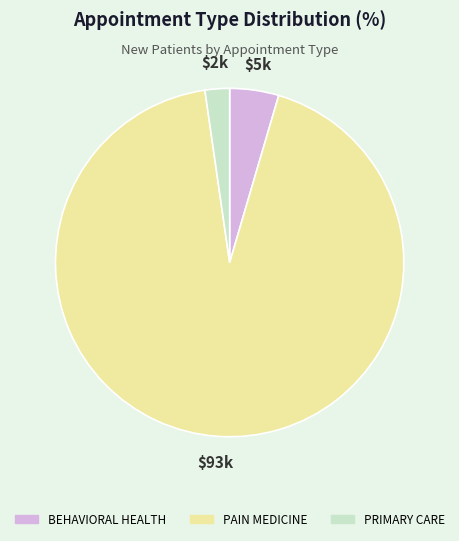

What is the largest slice in the pie chart?

PAIN MEDICINE